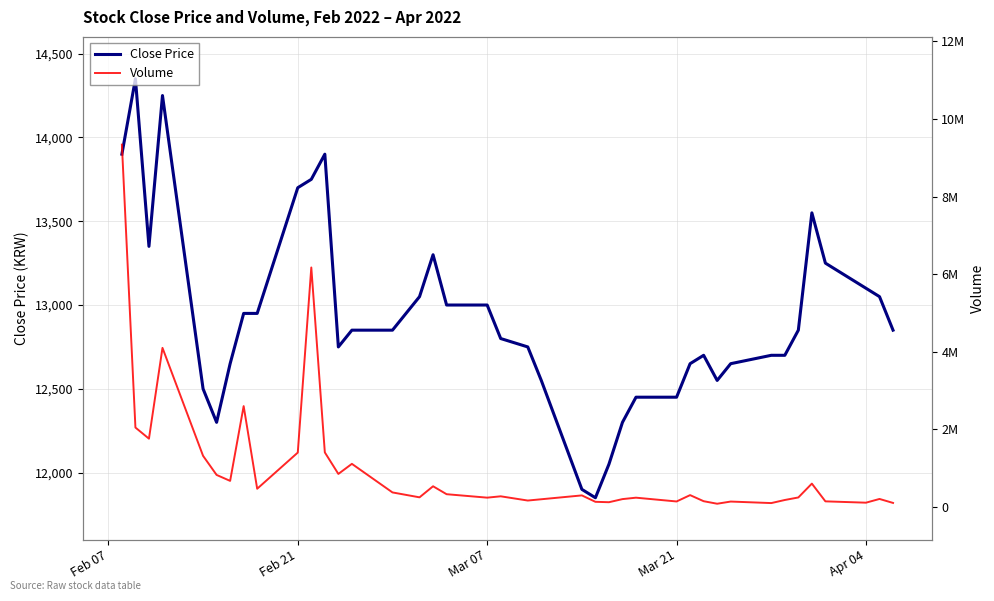

What is the highest value of the Close Price series?

14350